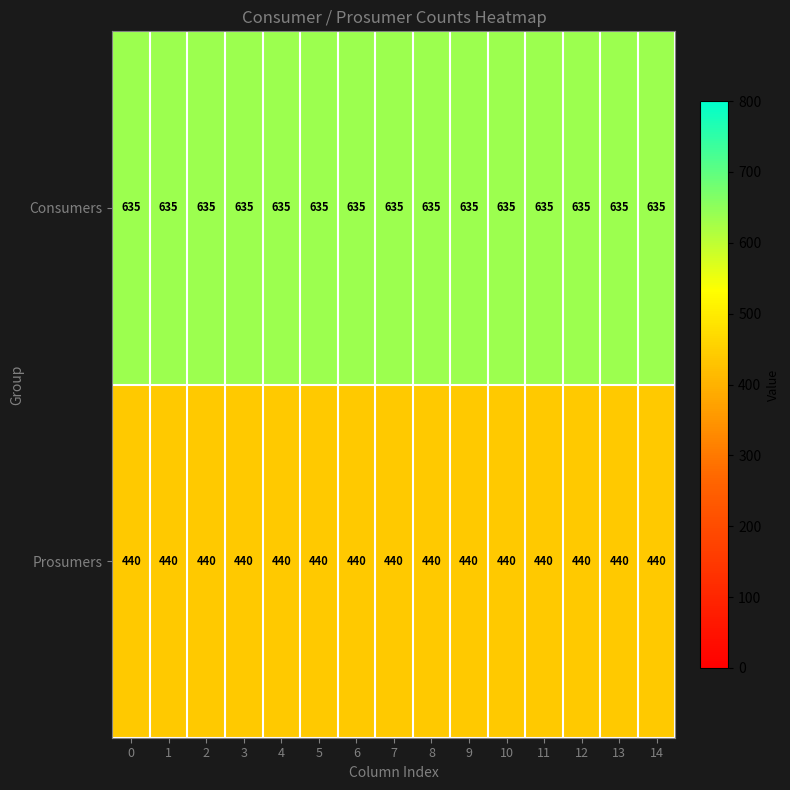

Rank the series at 6 from lowest to highest value.

Prosumers, Consumers